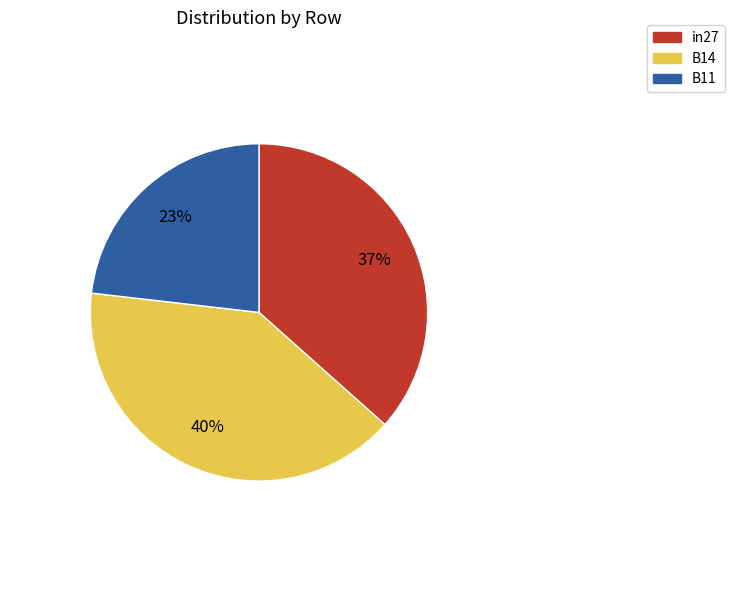

How many slices are in this pie chart?

3